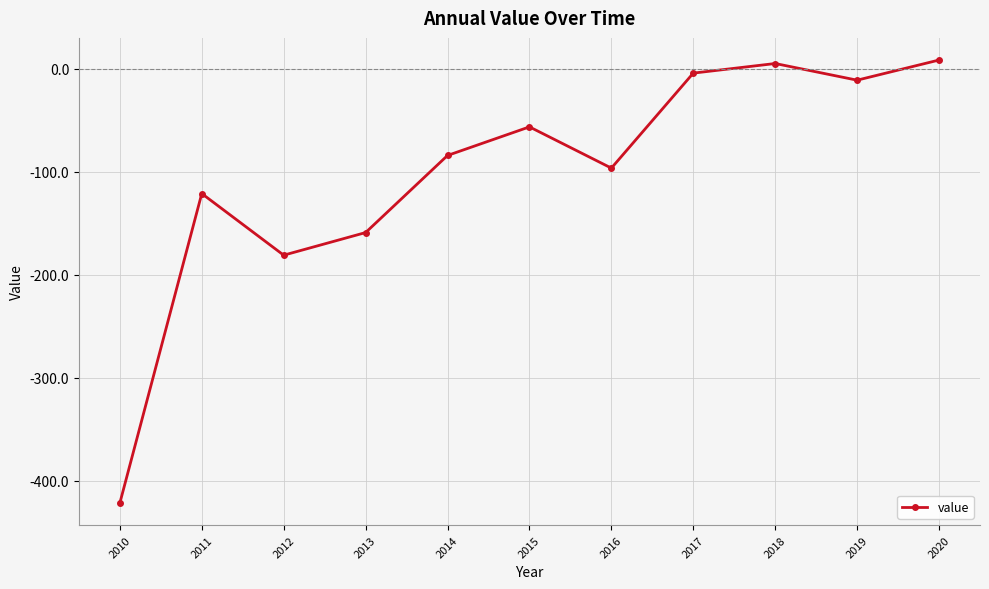

What is the value of the 10th point from the left?

-10.9